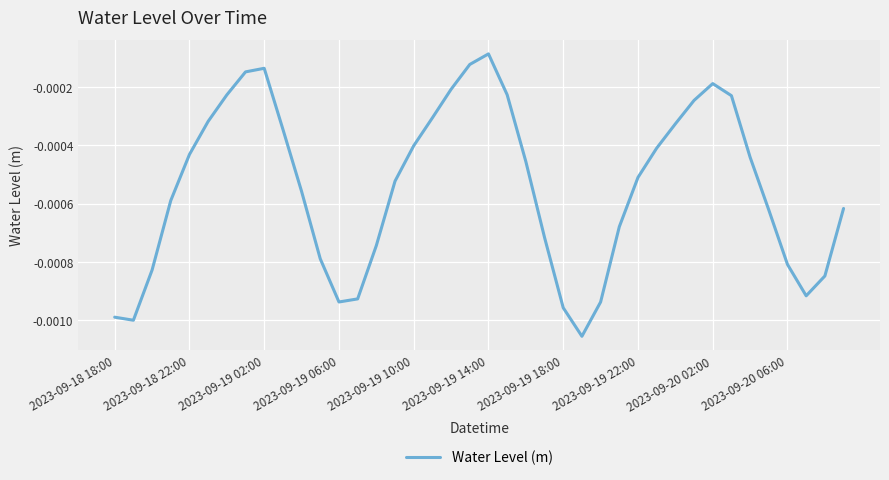

How many points are lower than both their immediate neighbors (excluding endpoints)?

4